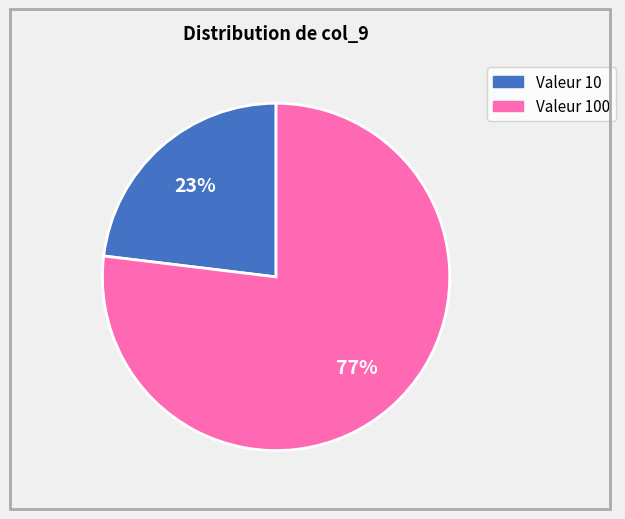

To the nearest percent, what is the average slice percentage?

50%